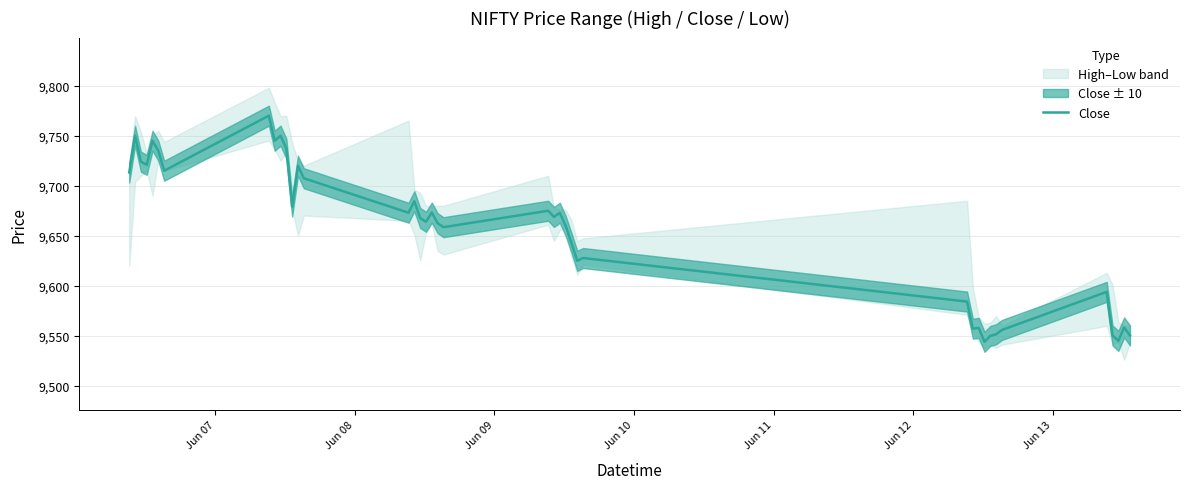

What is the maximum value for Close?

9770.0